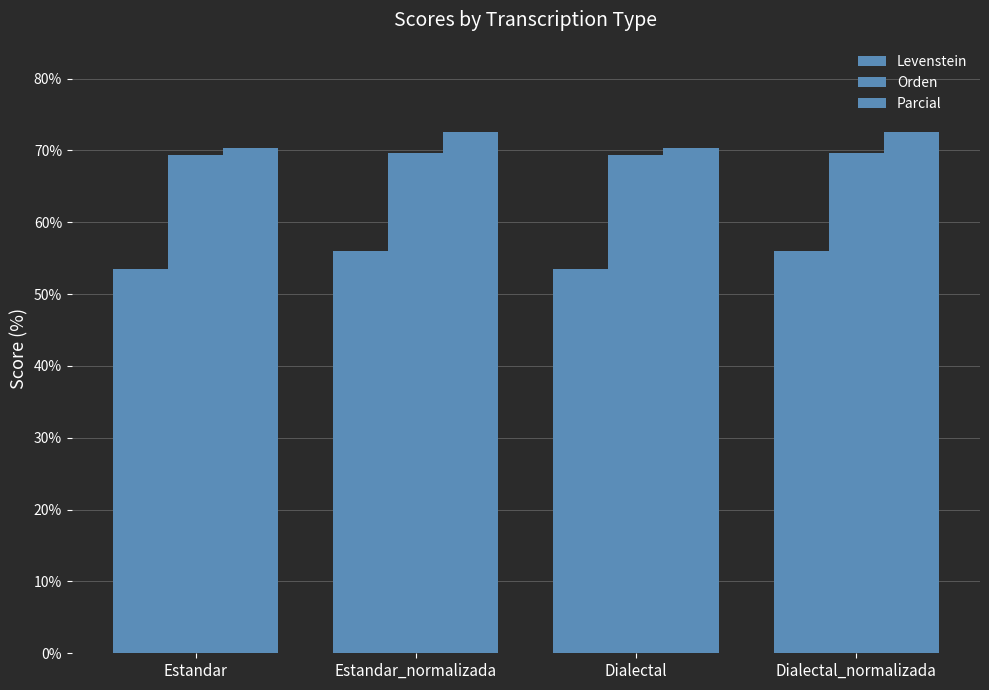

How many data points in Parcial are above 72?

2